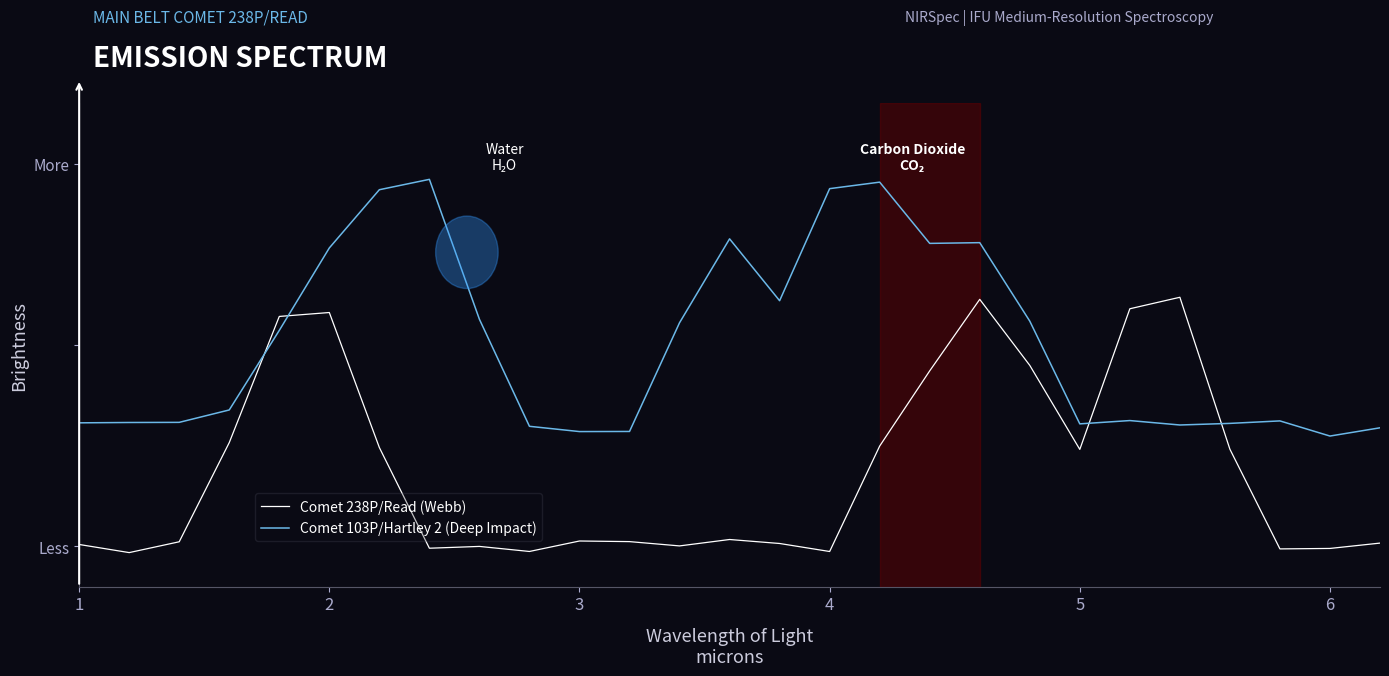

Reading left to right, list all the values displayed in this chart.

Comet 238P/Read (Webb): 0.1	0.0	0.1	0.3	0.6	0.6	0.3	0.0	0.0	0.0	0.1	0.1	0.1	0.1	0.1	0.0	0.3	0.5	0.7	0.5	0.3	0.6	0.7	0.3	0.0	0.0	0.1
Comet 103P/Hartley 2 (Deep Impact): 0.4	0.4	0.4	0.4	0.6	0.8	0.9	1.0	0.6	0.3	0.3	0.3	0.6	0.8	0.7	0.9	1.0	0.8	0.8	0.6	0.4	0.4	0.4	0.4	0.4	0.3	0.3